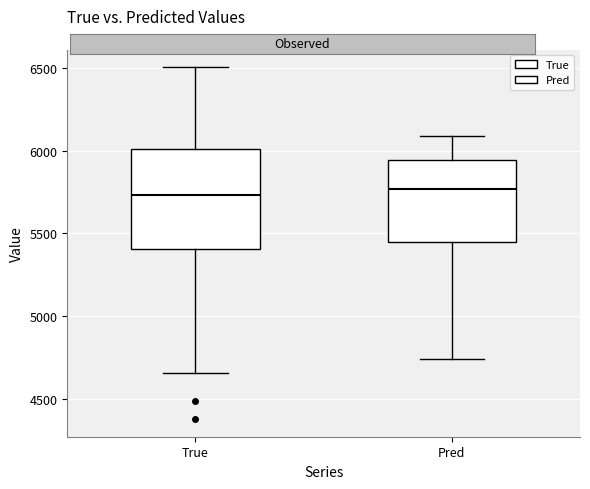

Reading left to right, transcribe this box plot: for each box, give where its median line is, the range the box spans, and where its two whiskers end, as read against the y-axis. The values are not printed on the chart, so give them approximately, as read against the axis.

True: median 5750, box 5400 to 6000, whiskers 4650 to 6500
Pred: median 5750, box 5450 to 5950, whiskers 4750 to 6100